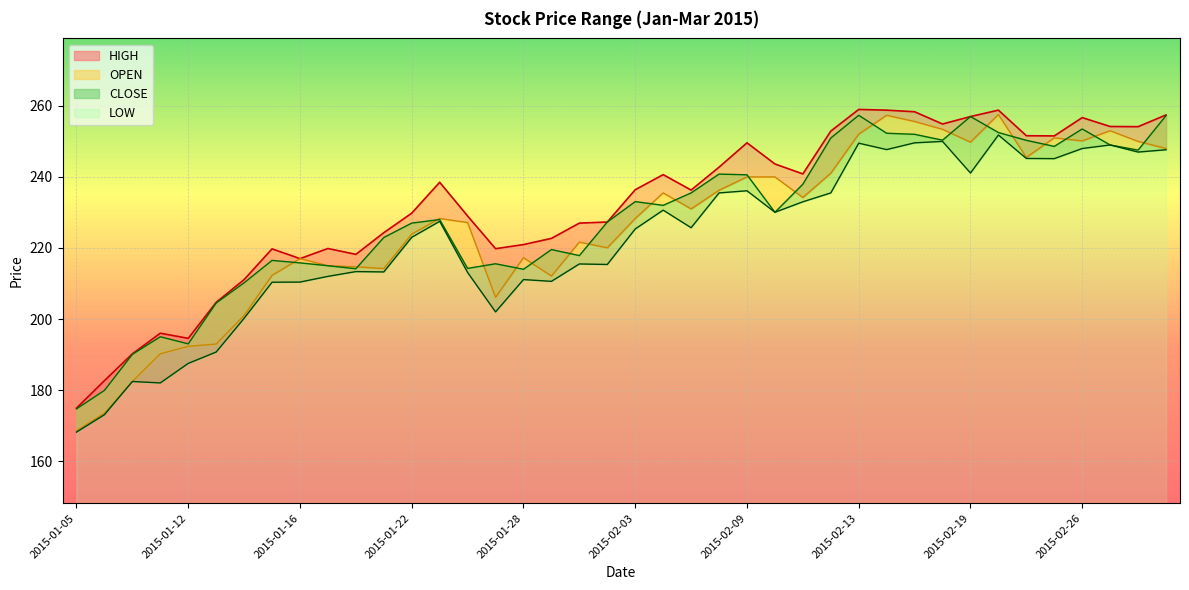

What are all the series names shown in the legend?

HIGH, OPEN, CLOSE, LOW